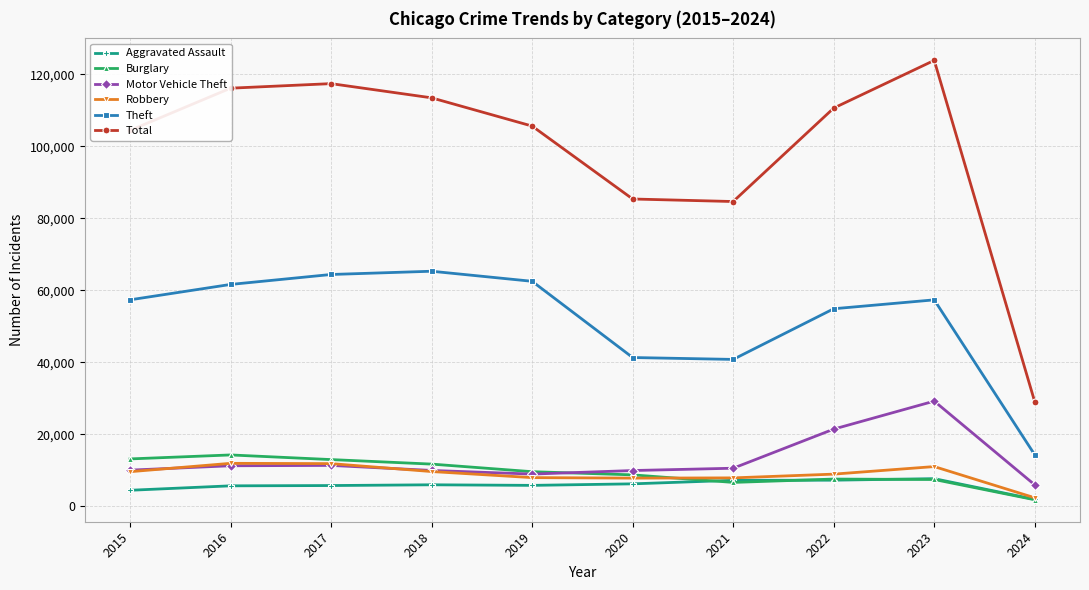

The value of Theft at 2018 is 17754. True or false?

False